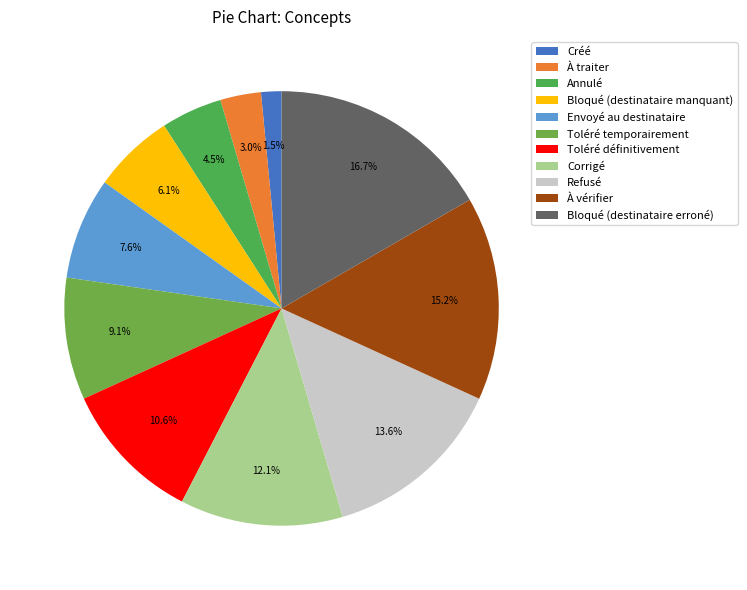

Is there a majority slice in this chart?

No